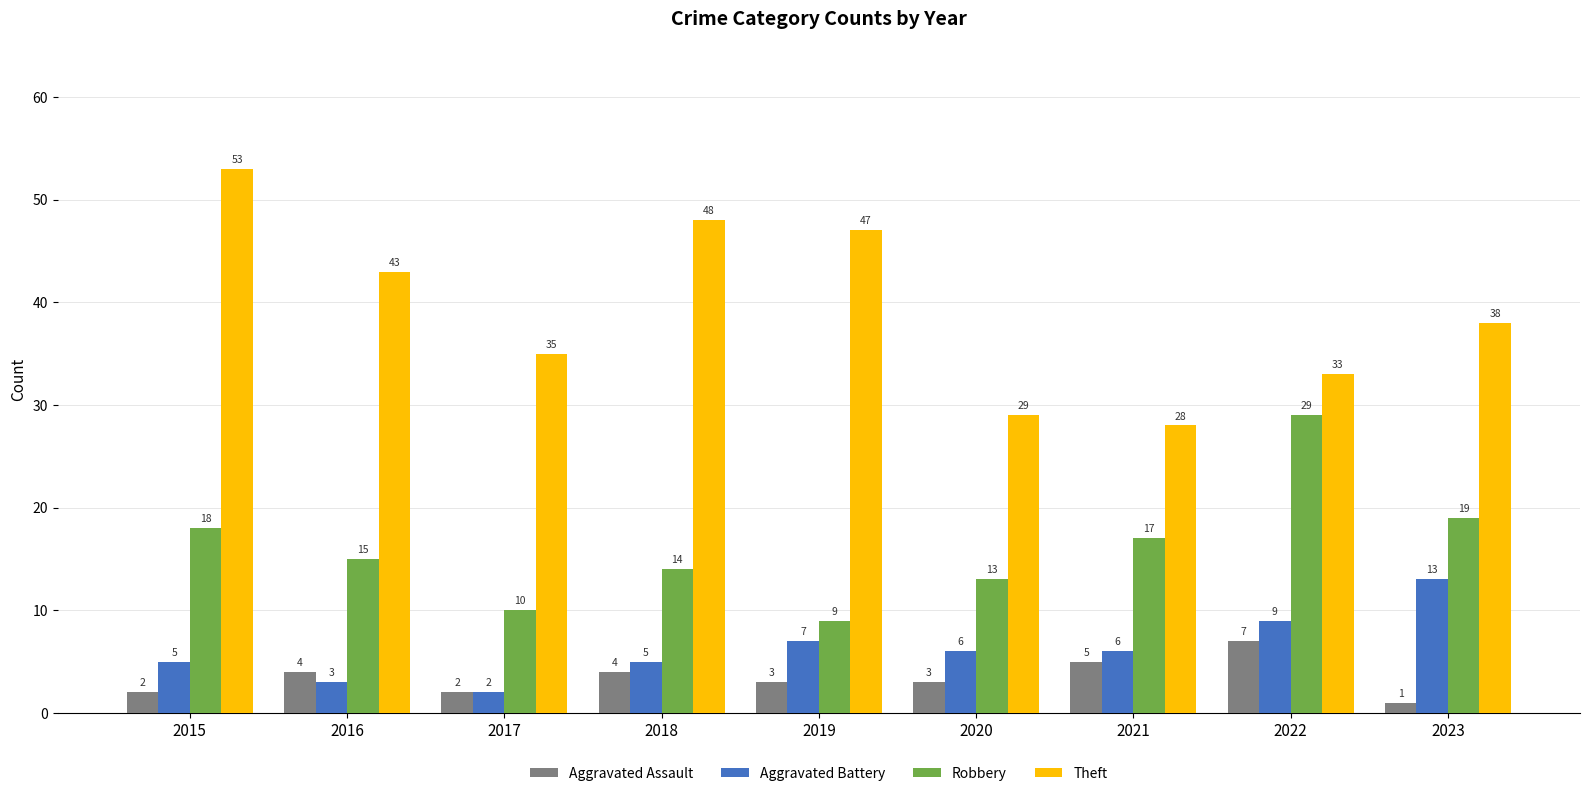

How many groups of bars are there?

9